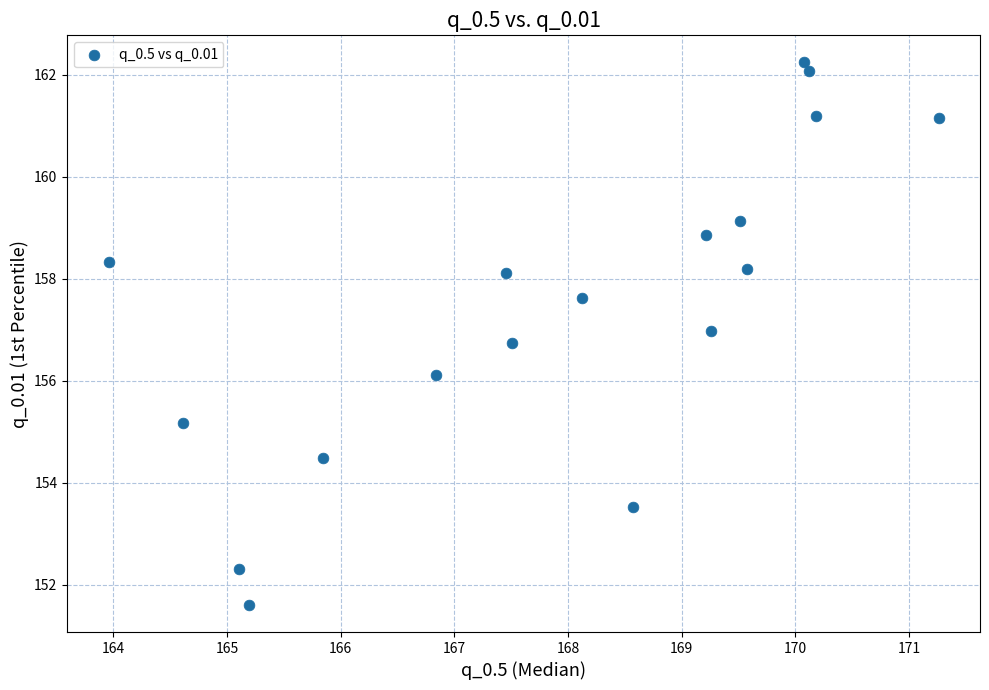

What is the range of Y values (max minus min)?

10.6